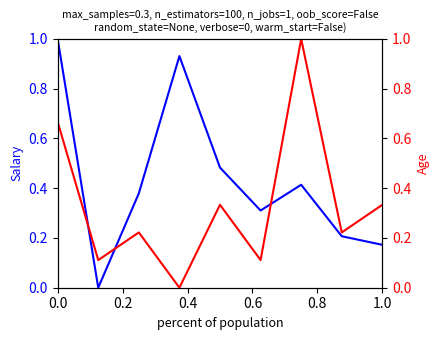

True or false: Salary has more than 2 points higher than both neighbors.

False